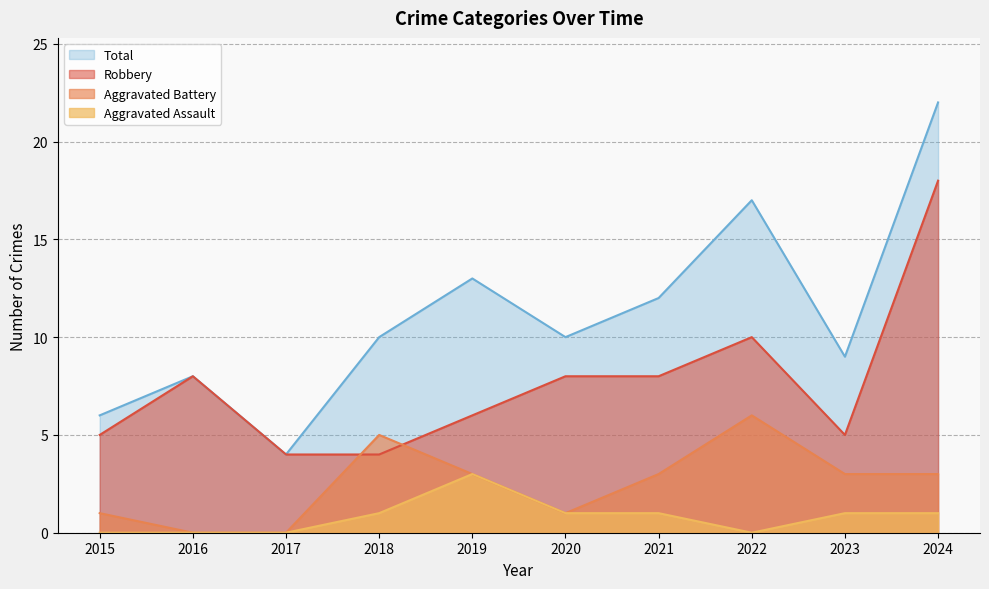

What is the total value across all series at 2020?

20